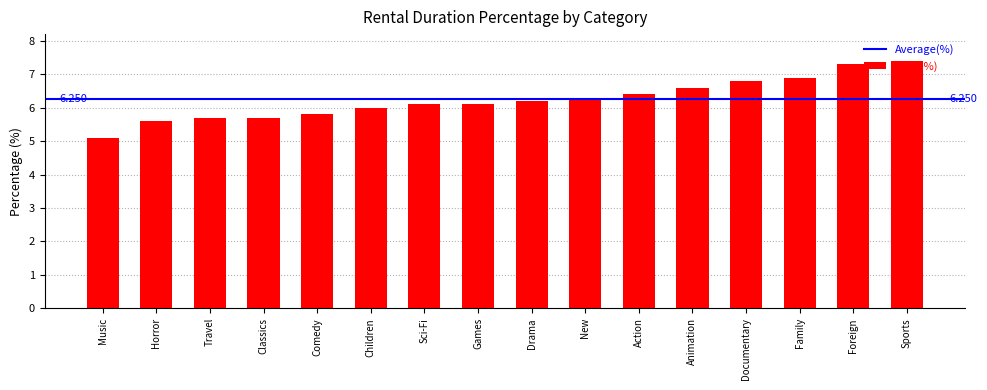

Where is the data nearest to the value 6?

Children